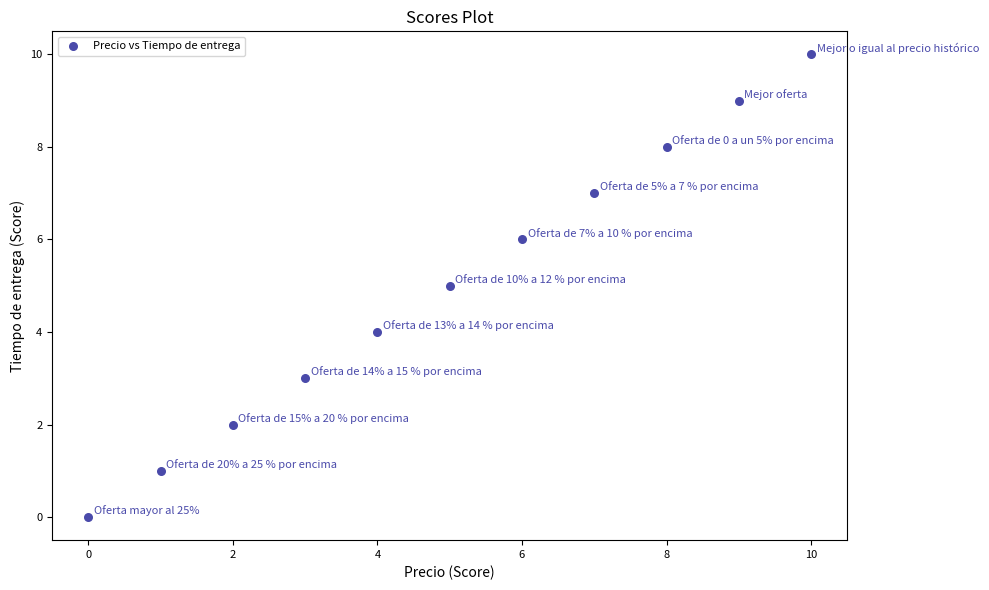

What is the range of X values (max minus min)?

10